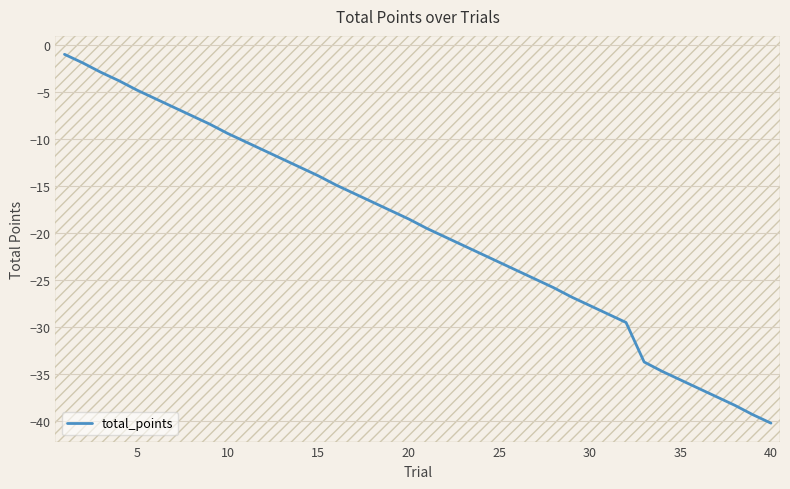

Is it true that total_points equals -18.5 at 20?

True